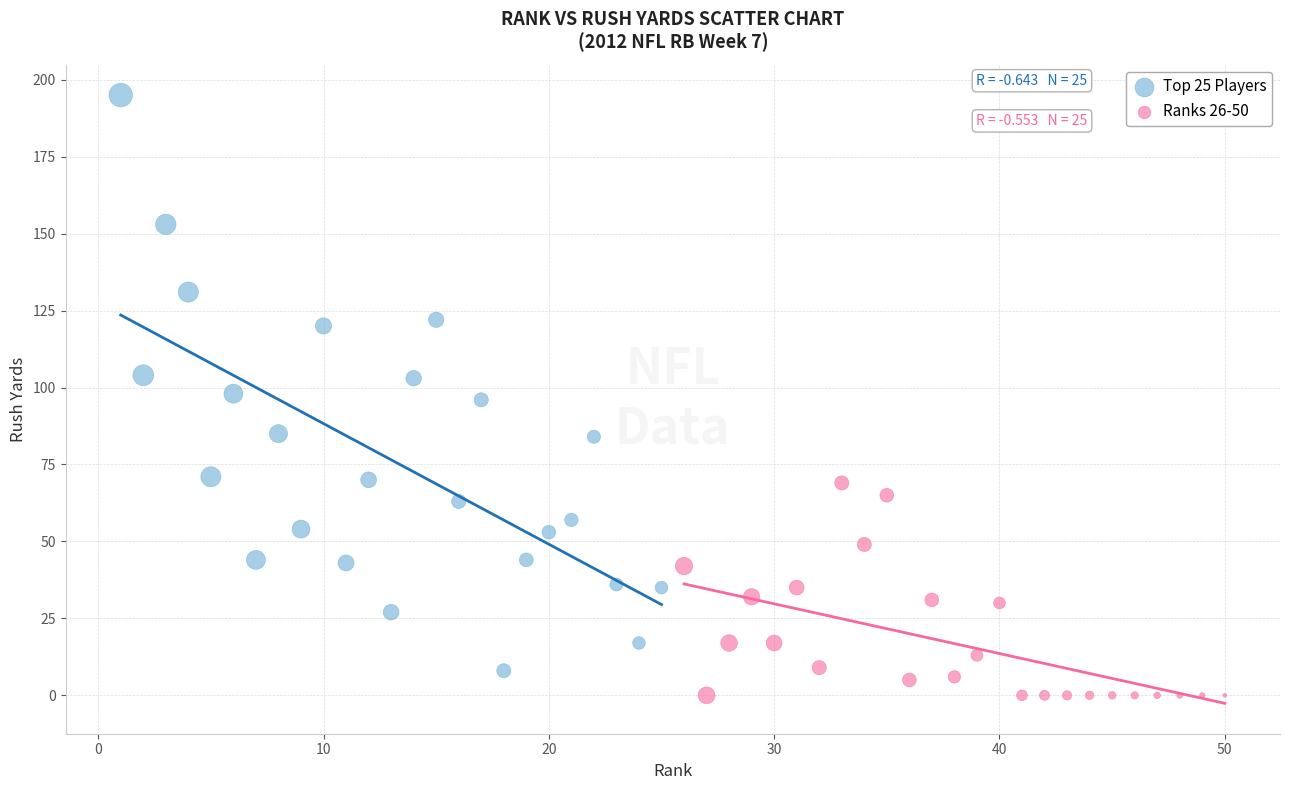

Which series reaches the maximum Y coordinate?

Top 25 Players